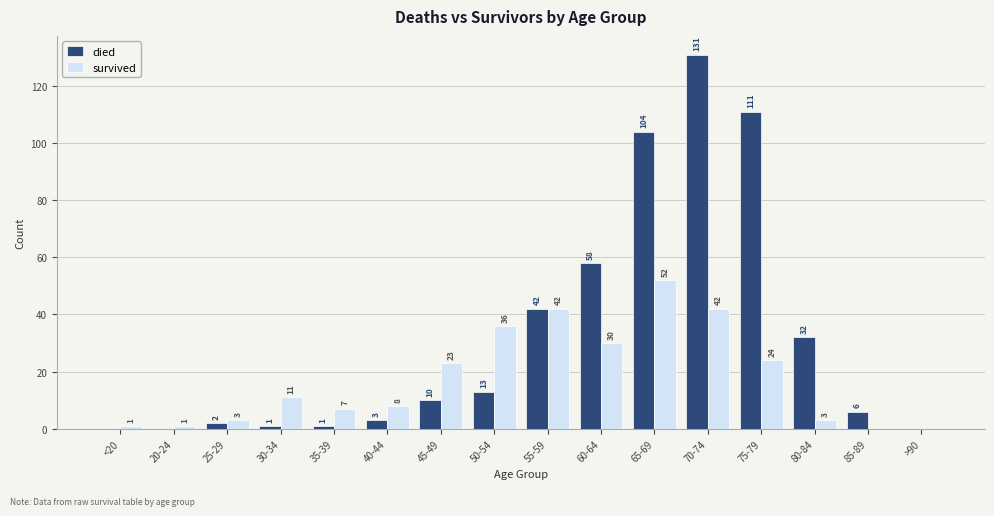

Reading left to right, extract all data points from this chart.

died: 0	0	2	1	1	3	10	13	42	58	104	131	111	32	6	0
survived: 1	1	3	11	7	8	23	36	42	30	52	42	24	3	0	0